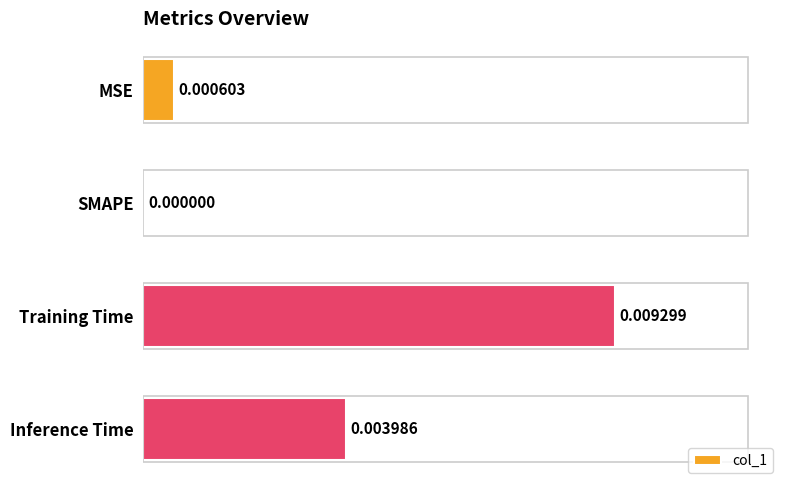

Which label corresponds to the largest value in the chart?

Training Time